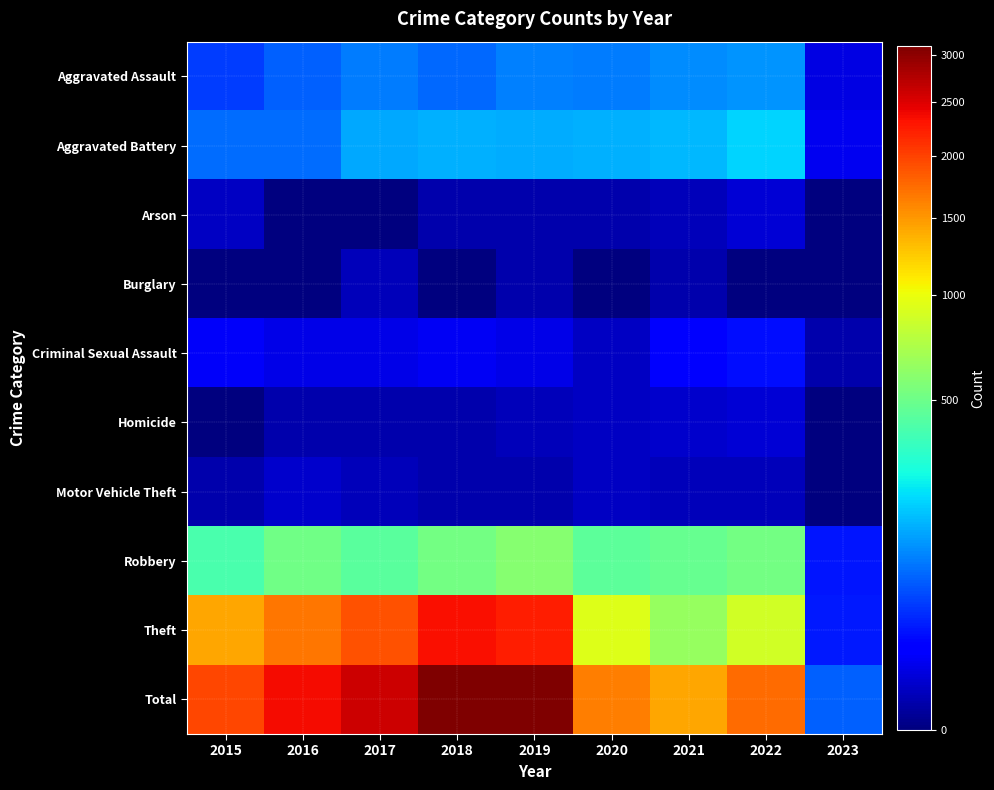

Reading left to right, extract all data points from this chart.

Aggravated Assault: 2015=46	2016=71	2017=95	2018=77	2019=98	2020=94	2021=110	2022=121	2023=7
Aggravated Battery: 2015=82	2016=82	2017=142	2018=152	2019=148	2020=150	2021=163	2022=202	2023=10
Arson: 2015=3	2016=0	2017=0	2018=1	2019=1	2020=1	2021=2	2022=5	2023=0
Burglary: 2015=0	2016=0	2017=2	2018=0	2019=1	2020=0	2021=1	2022=0	2023=0
Criminal Sexual Assault: 2015=12	2016=8	2017=8	2018=11	2019=8	2020=3	2021=14	2022=23	2023=1
Homicide: 2015=0	2016=1	2017=1	2018=1	2019=2	2020=3	2021=4	2022=5	2023=0
Motor Vehicle Theft: 2015=1	2016=4	2017=2	2018=1	2019=1	2020=3	2021=2	2022=2	2023=0
Robbery: 2015=395	2016=510	2017=446	2018=519	2019=591	2020=450	2021=484	2022=520	2023=25
Theft: 2015=1429	2016=1676	2017=1896	2018=2341	2019=2230	2020=930	2021=642	2022=880	2023=27
Total: 2015=1968	2016=2352	2017=2592	2018=3103	2019=3080	2020=1634	2021=1422	2022=1758	2023=70